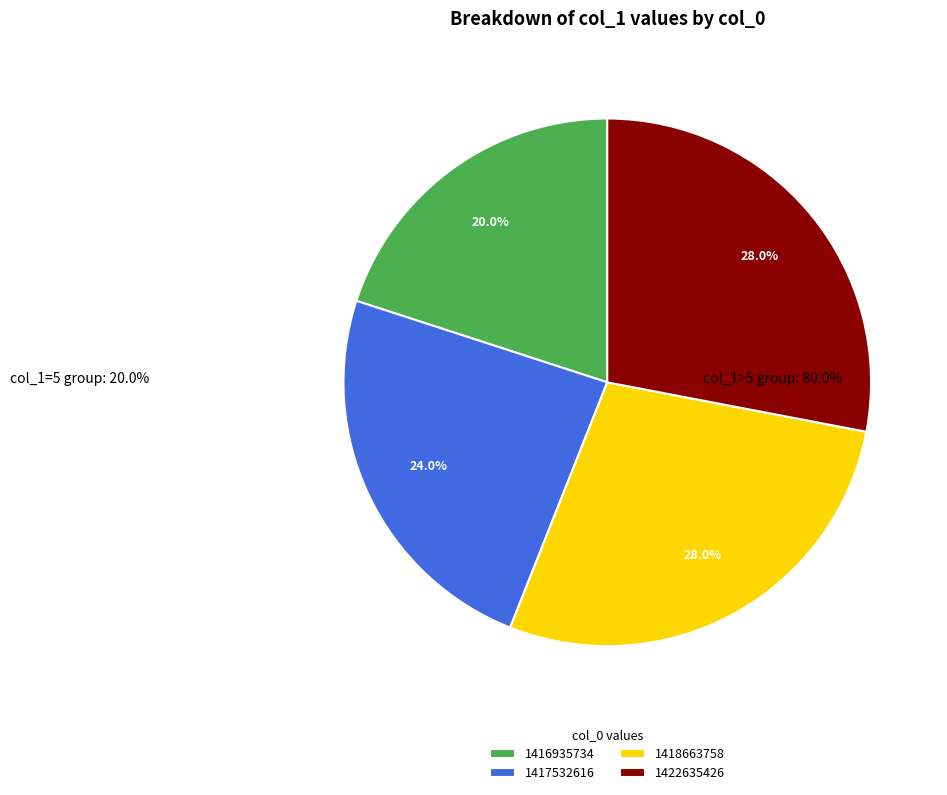

Count the number of slices in the pie.

4